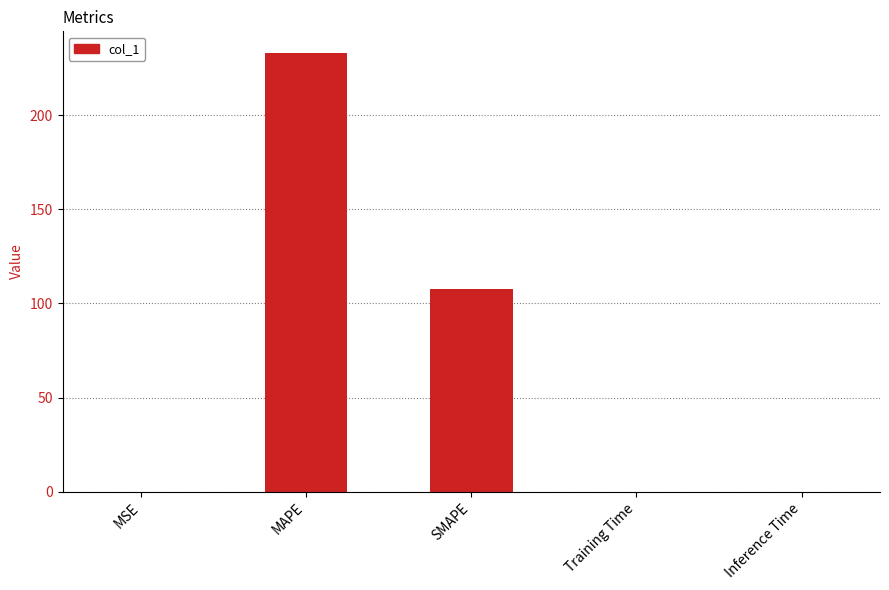

What is the difference between the values at MAPE and Inference Time?

232.8